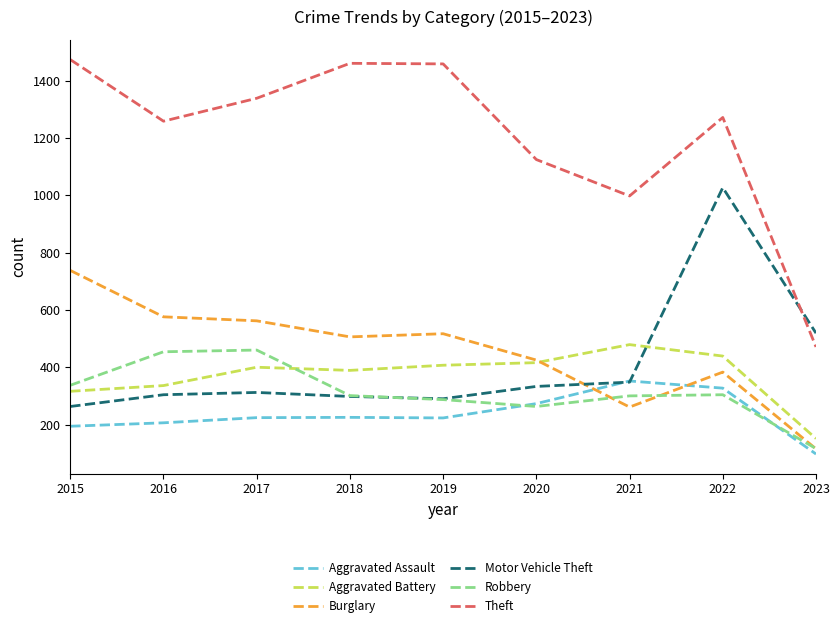

What is the maximum value for Motor Vehicle Theft?

1027